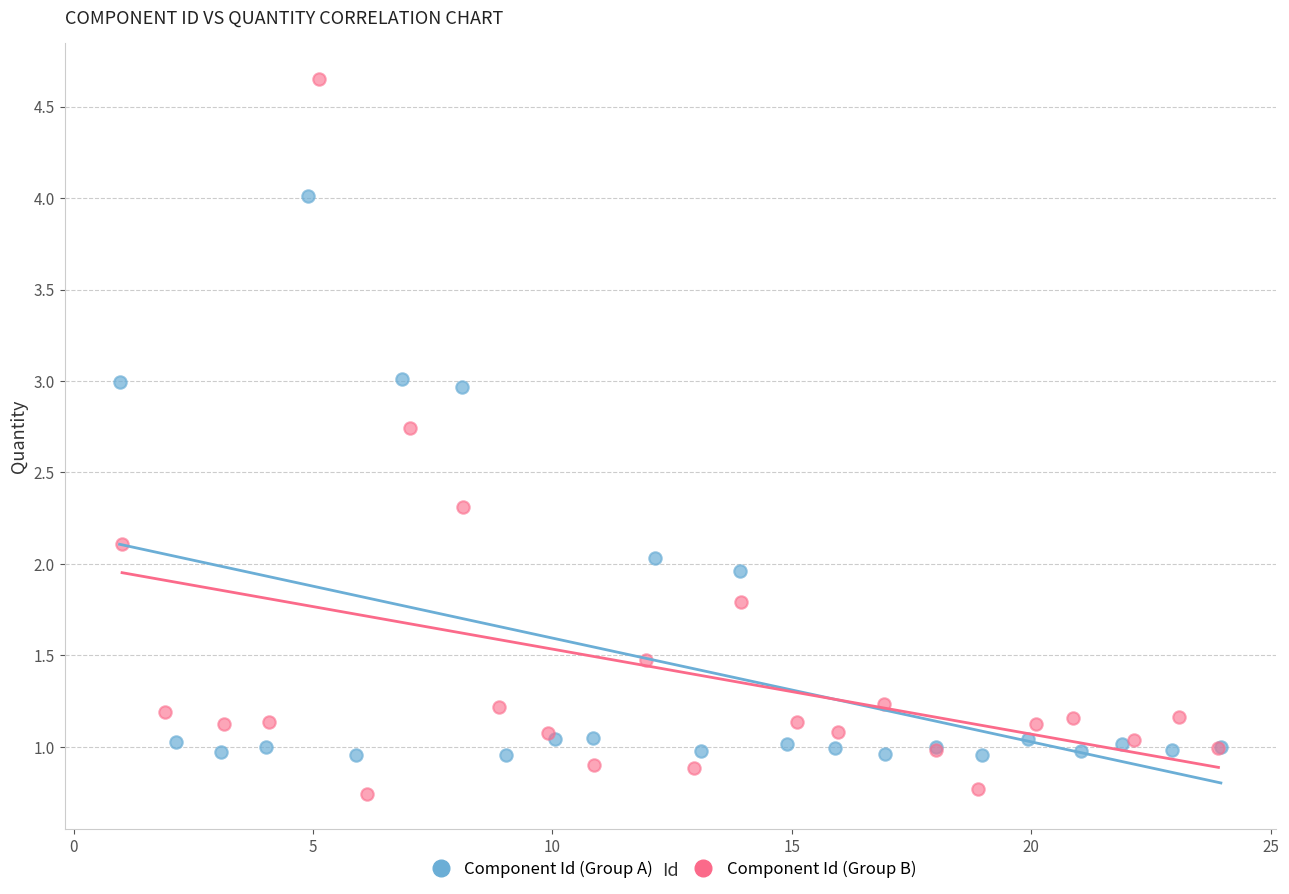

Which series reaches the minimum Y coordinate?

Component Id (Group B)